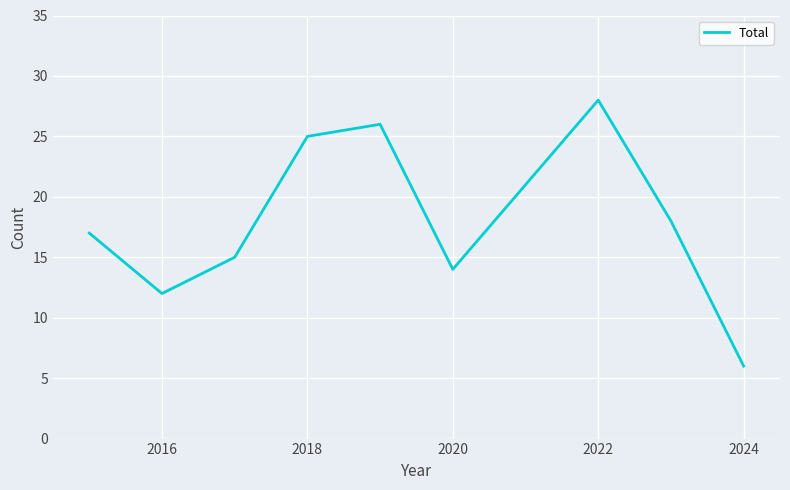

What is the maximum value shown in the chart?

28